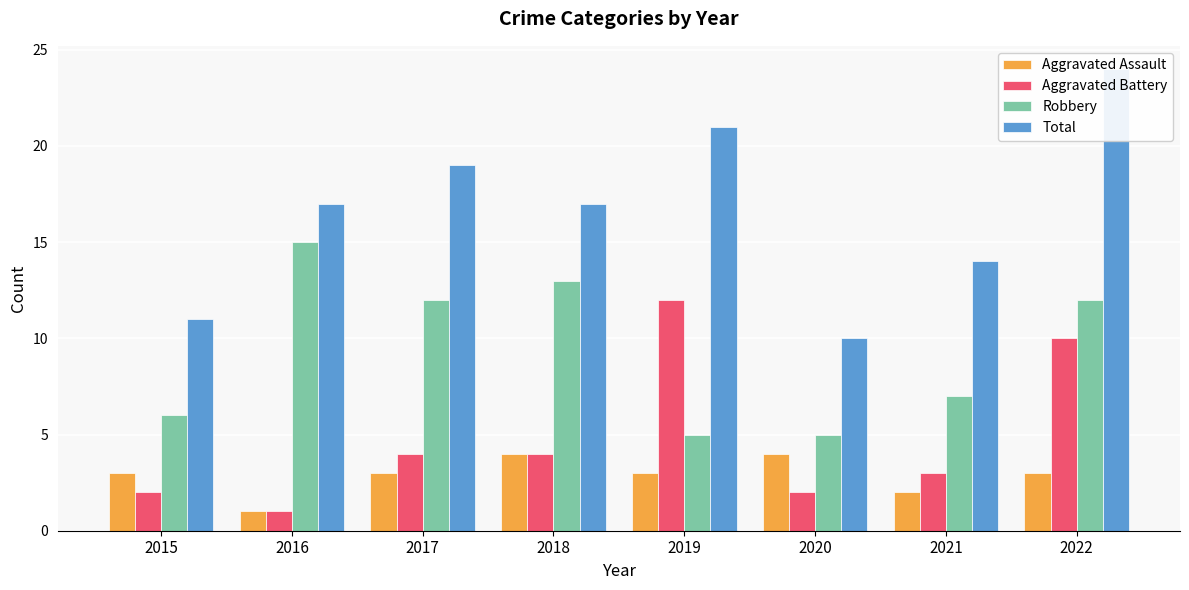

Count the Aggravated Assault values in the range 3 to 4.

6